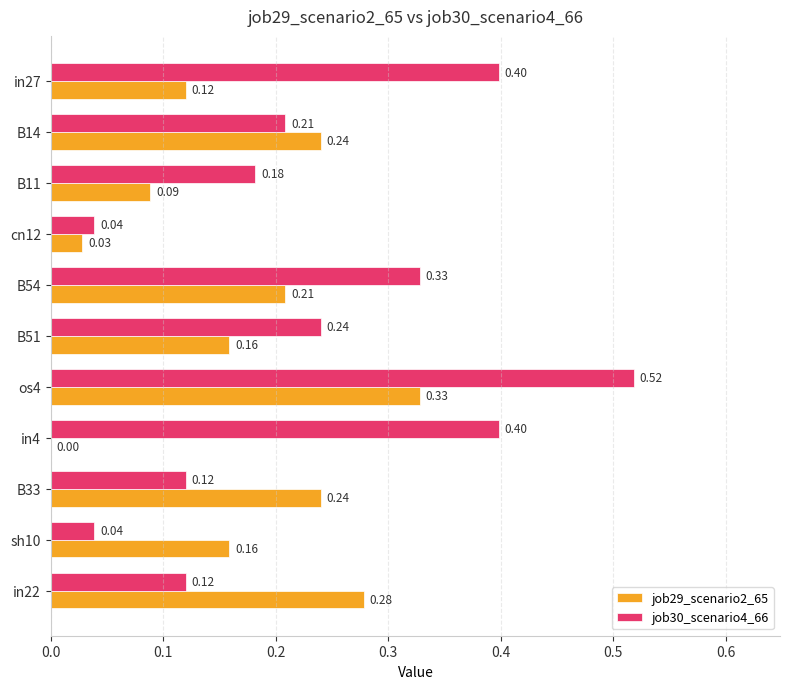

Is the value of job30_scenario4_66 at sh10 greater than the value of job29_scenario2_65 at os4?

No